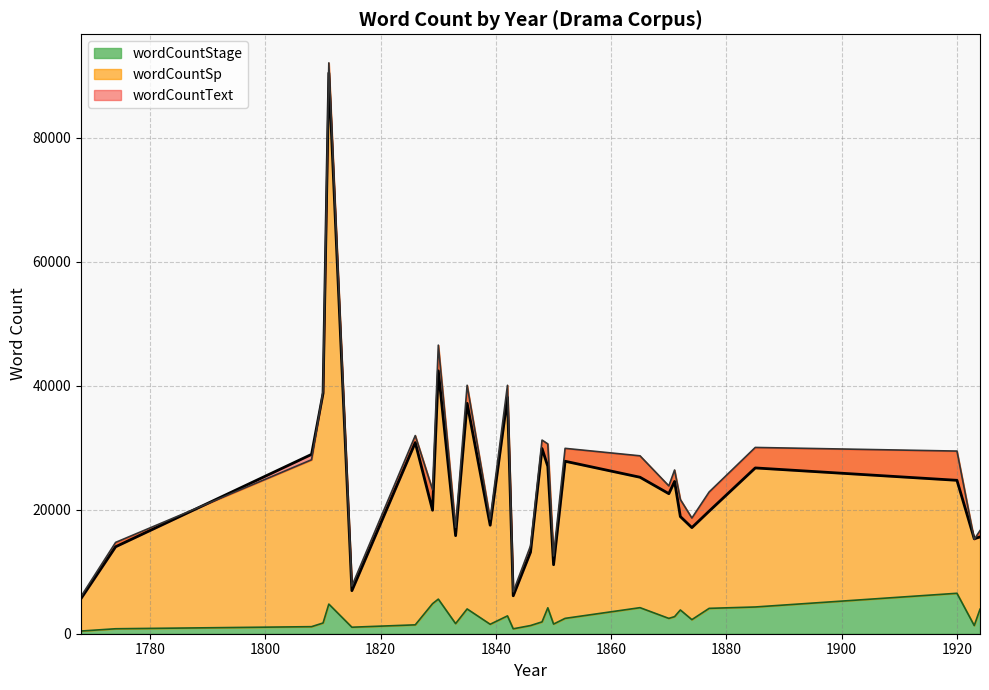

Is it true that wordCountText equals 10882 at 1848?

False